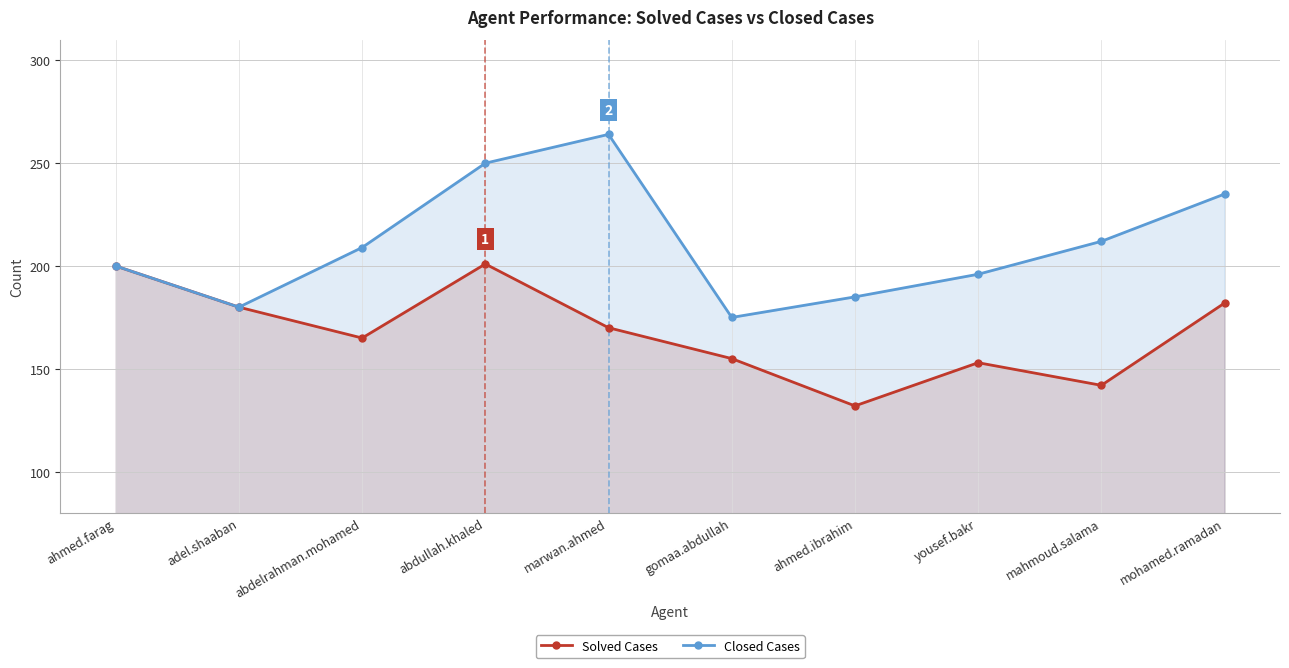

True or false: Solved Cases and Closed Cases cross at least once.

False